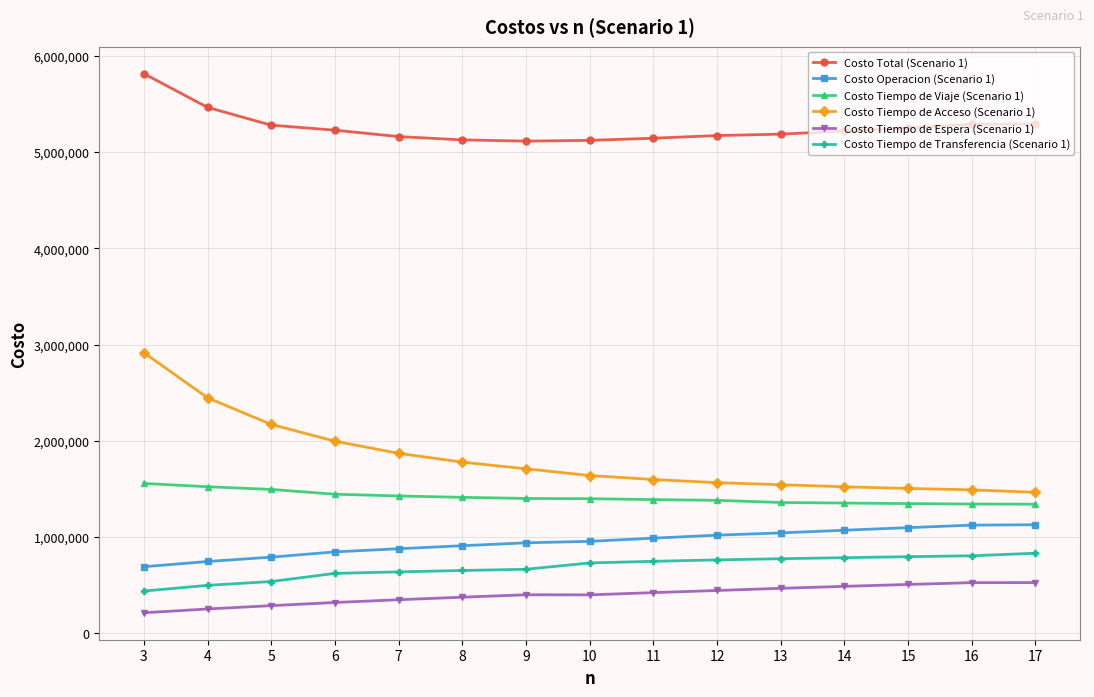

What is the spread (max minus min) of values at 8?

4752235.7